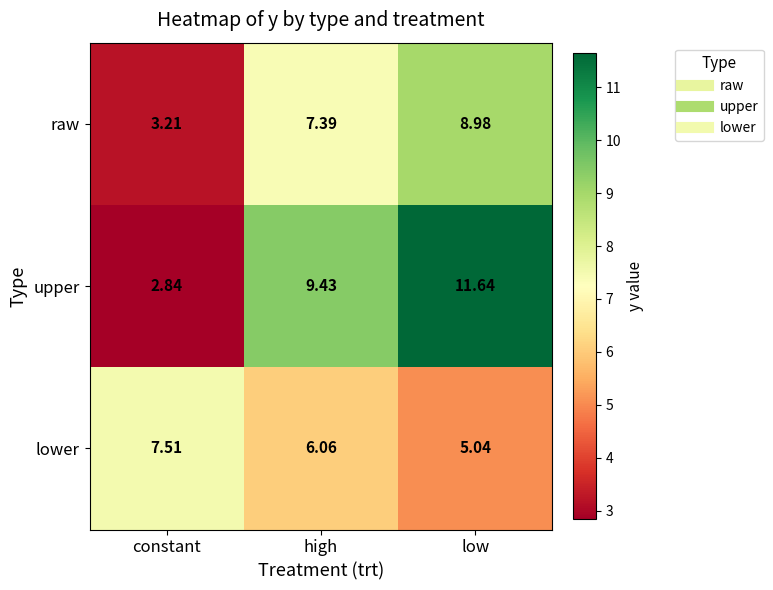

Rank the series by their maximum value, from highest to lowest.

upper, raw, lower